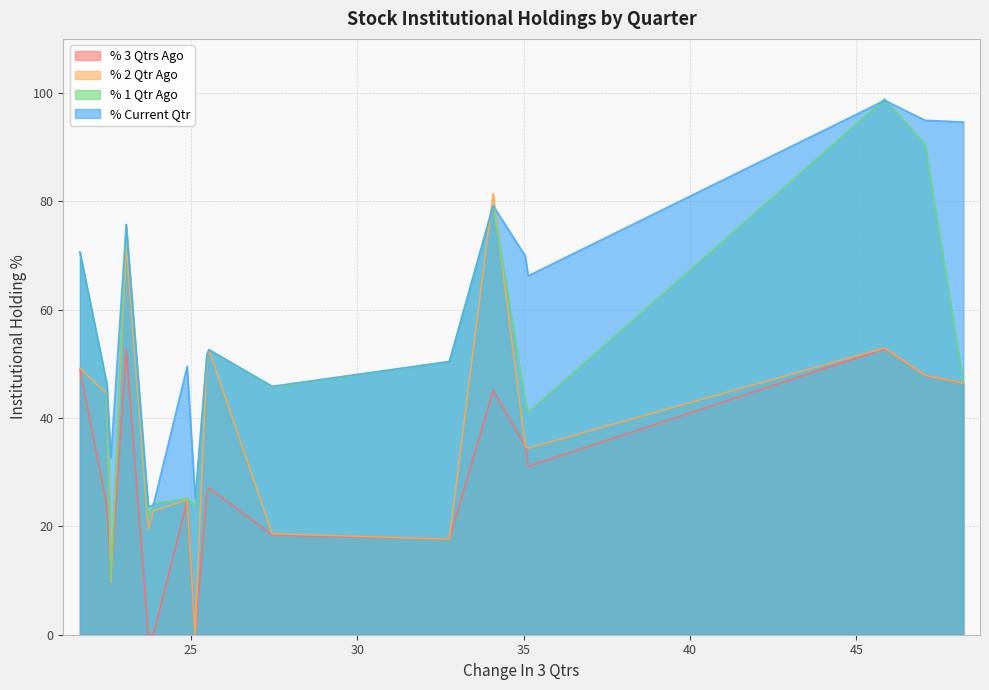

What is the minimum value for % Current Qtr?

23.7